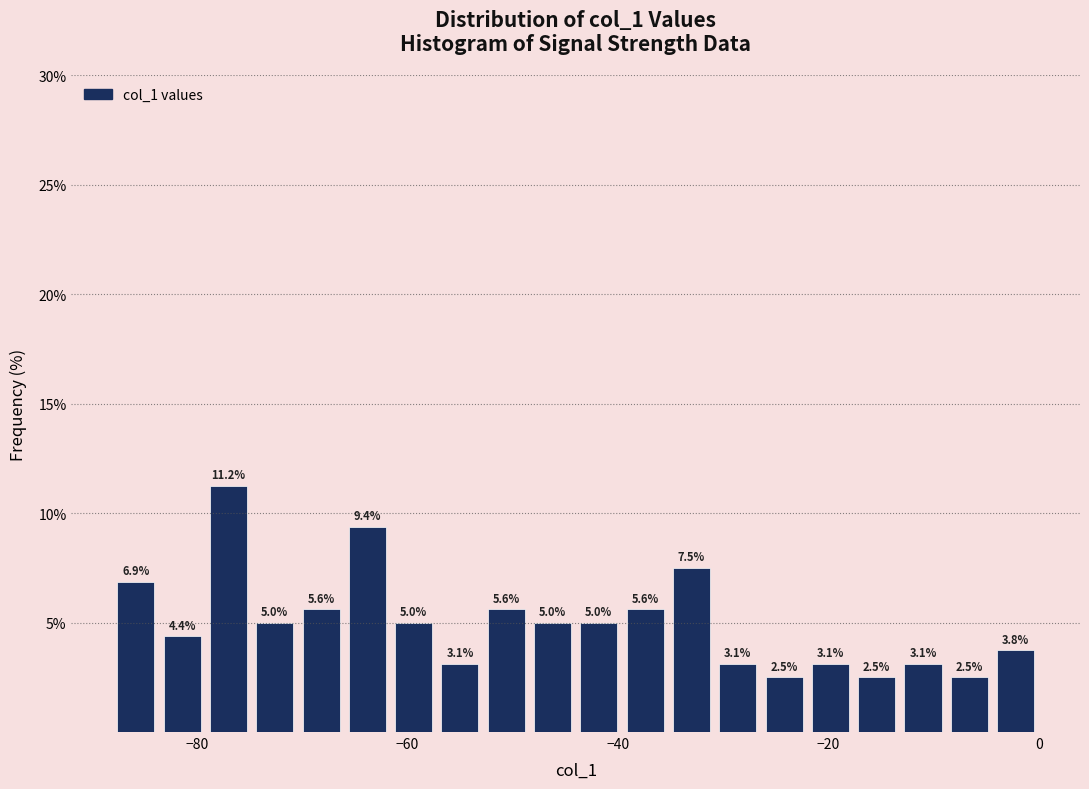

Around what value on the x-axis is the tallest bar? Give the approximate position of its centre, as read against the axis.

-76